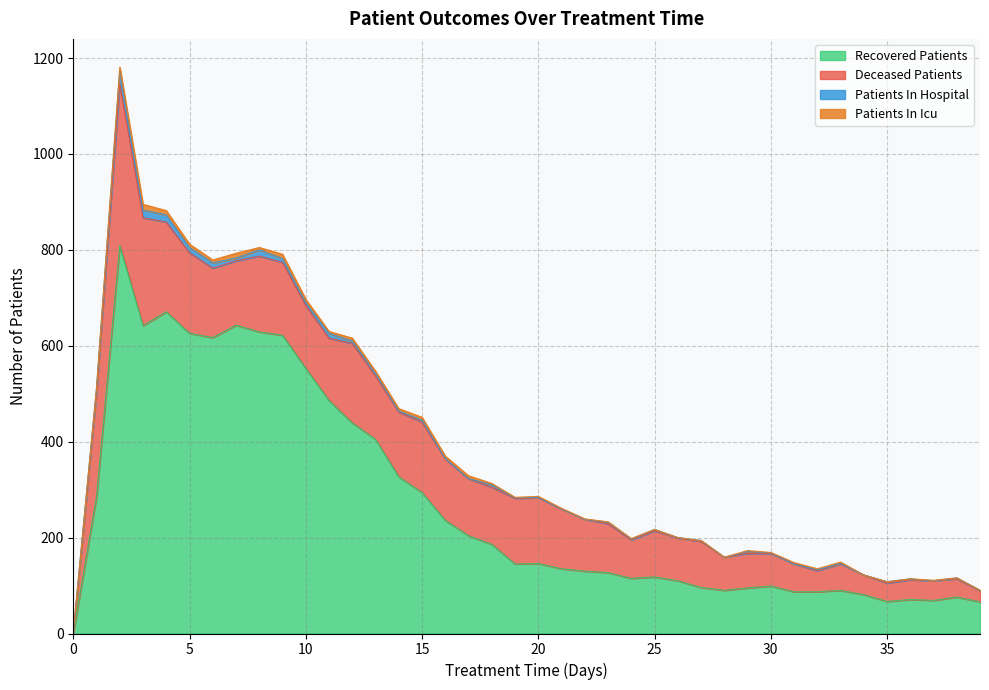

What is the average value of the patients_in_hospital series?

5